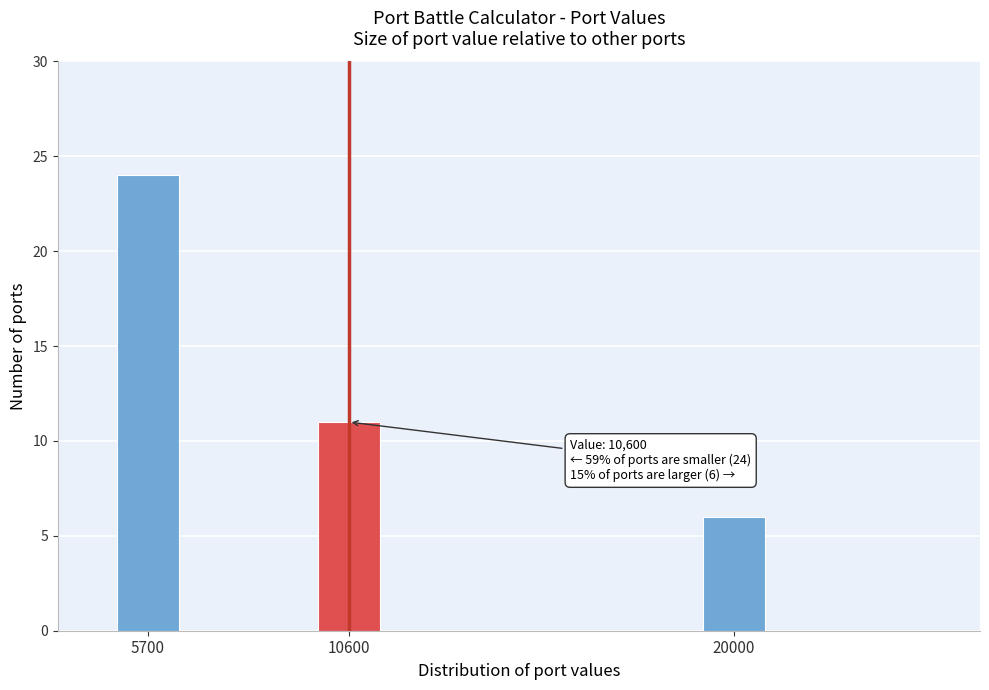

Reading right to left, extract all data points from this chart.

6	11	24